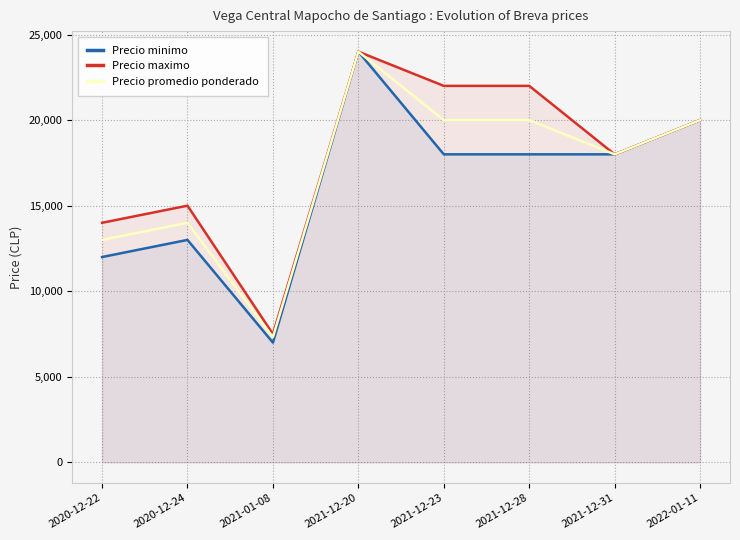

List the labels in order of Precio promedio ponderado value, largest first.

2021-12-20, 2021-12-23, 2021-12-28, 2022-01-11, 2021-12-31, 2020-12-24, 2020-12-22, 2021-01-08